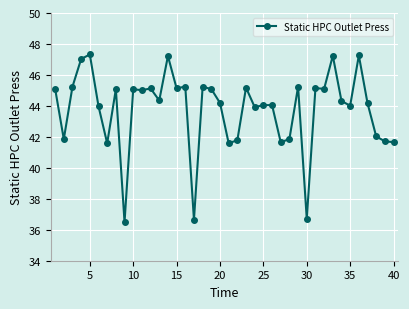

How many series are shown in this chart?

1